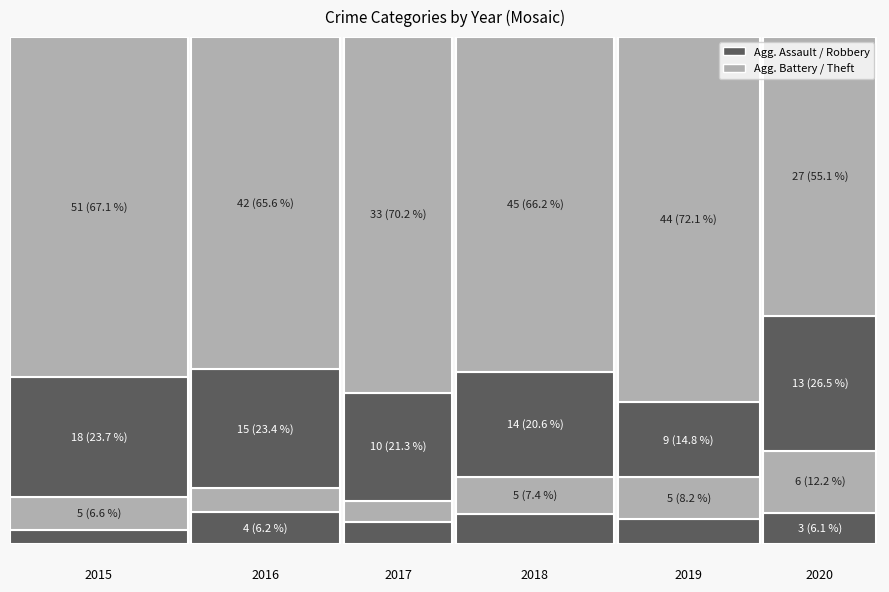

The value of 2015 at Aggravated Assault is 1. True or false?

False